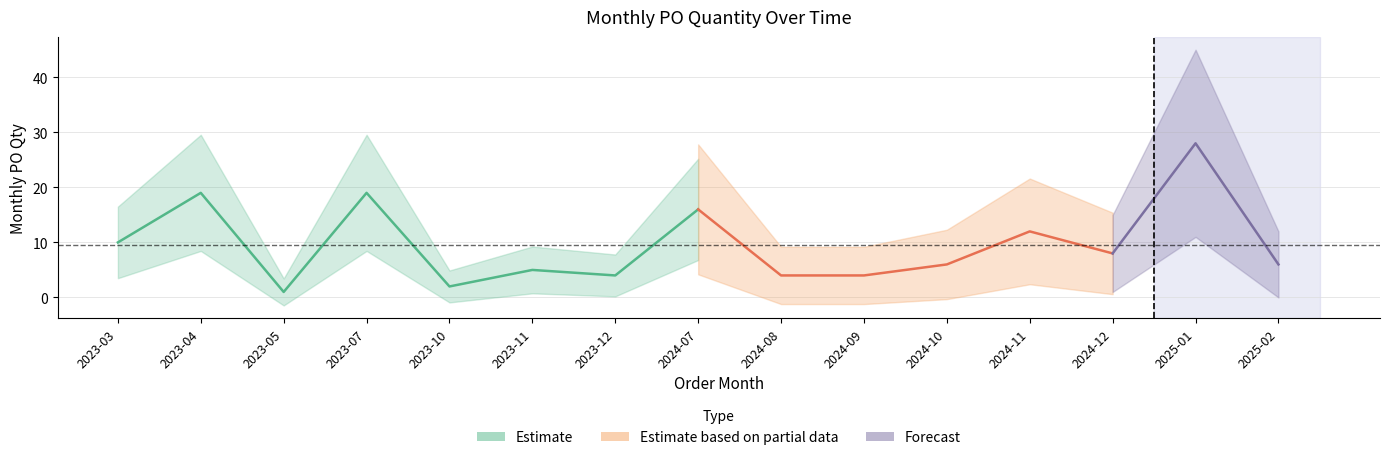

True or false: the data has more than 1 interior local peaks.

True